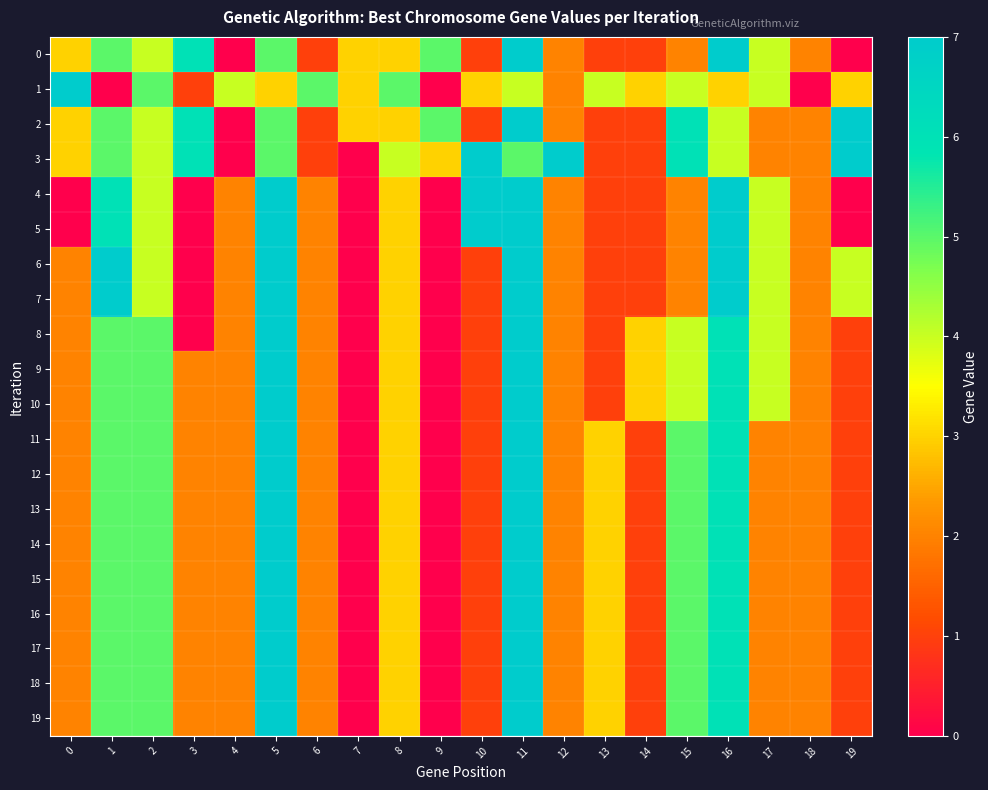

Reading left to right, list all the values displayed in this chart.

0: 0=3	1=5	2=4	3=6	4=0	5=5	6=1	7=3	8=3	9=5	10=1	11=7	12=2	13=1	14=1	15=2	16=7	17=4	18=2	19=0
1: 0=7	1=0	2=5	3=1	4=4	5=3	6=5	7=3	8=5	9=0	10=3	11=4	12=2	13=4	14=3	15=4	16=3	17=4	18=0	19=3
2: 0=3	1=5	2=4	3=6	4=0	5=5	6=1	7=3	8=3	9=5	10=1	11=7	12=2	13=1	14=1	15=6	16=4	17=2	18=2	19=7
3: 0=3	1=5	2=4	3=6	4=0	5=5	6=1	7=0	8=4	9=3	10=7	11=5	12=7	13=1	14=1	15=6	16=4	17=2	18=2	19=7
4: 0=0	1=6	2=4	3=0	4=2	5=7	6=2	7=0	8=3	9=0	10=7	11=7	12=2	13=1	14=1	15=2	16=7	17=4	18=2	19=0
5: 0=0	1=6	2=4	3=0	4=2	5=7	6=2	7=0	8=3	9=0	10=7	11=7	12=2	13=1	14=1	15=2	16=7	17=4	18=2	19=0
6: 0=2	1=7	2=4	3=0	4=2	5=7	6=2	7=0	8=3	9=0	10=1	11=7	12=2	13=1	14=1	15=2	16=7	17=4	18=2	19=4
7: 0=2	1=7	2=4	3=0	4=2	5=7	6=2	7=0	8=3	9=0	10=1	11=7	12=2	13=1	14=1	15=2	16=7	17=4	18=2	19=4
8: 0=2	1=5	2=5	3=0	4=2	5=7	6=2	7=0	8=3	9=0	10=1	11=7	12=2	13=1	14=3	15=4	16=6	17=4	18=2	19=1
9: 0=2	1=5	2=5	3=2	4=2	5=7	6=2	7=0	8=3	9=0	10=1	11=7	12=2	13=1	14=3	15=4	16=6	17=4	18=2	19=1
10: 0=2	1=5	2=5	3=2	4=2	5=7	6=2	7=0	8=3	9=0	10=1	11=7	12=2	13=1	14=3	15=4	16=6	17=4	18=2	19=1
11: 0=2	1=5	2=5	3=2	4=2	5=7	6=2	7=0	8=3	9=0	10=1	11=7	12=2	13=3	14=1	15=5	16=6	17=2	18=2	19=1
12: 0=2	1=5	2=5	3=2	4=2	5=7	6=2	7=0	8=3	9=0	10=1	11=7	12=2	13=3	14=1	15=5	16=6	17=2	18=2	19=1
13: 0=2	1=5	2=5	3=2	4=2	5=7	6=2	7=0	8=3	9=0	10=1	11=7	12=2	13=3	14=1	15=5	16=6	17=2	18=2	19=1
14: 0=2	1=5	2=5	3=2	4=2	5=7	6=2	7=0	8=3	9=0	10=1	11=7	12=2	13=3	14=1	15=5	16=6	17=2	18=2	19=1
15: 0=2	1=5	2=5	3=2	4=2	5=7	6=2	7=0	8=3	9=0	10=1	11=7	12=2	13=3	14=1	15=5	16=6	17=2	18=2	19=1
16: 0=2	1=5	2=5	3=2	4=2	5=7	6=2	7=0	8=3	9=0	10=1	11=7	12=2	13=3	14=1	15=5	16=6	17=2	18=2	19=1
17: 0=2	1=5	2=5	3=2	4=2	5=7	6=2	7=0	8=3	9=0	10=1	11=7	12=2	13=3	14=1	15=5	16=6	17=2	18=2	19=1
18: 0=2	1=5	2=5	3=2	4=2	5=7	6=2	7=0	8=3	9=0	10=1	11=7	12=2	13=3	14=1	15=5	16=6	17=2	18=2	19=1
19: 0=2	1=5	2=5	3=2	4=2	5=7	6=2	7=0	8=3	9=0	10=1	11=7	12=2	13=3	14=1	15=5	16=6	17=2	18=2	19=1